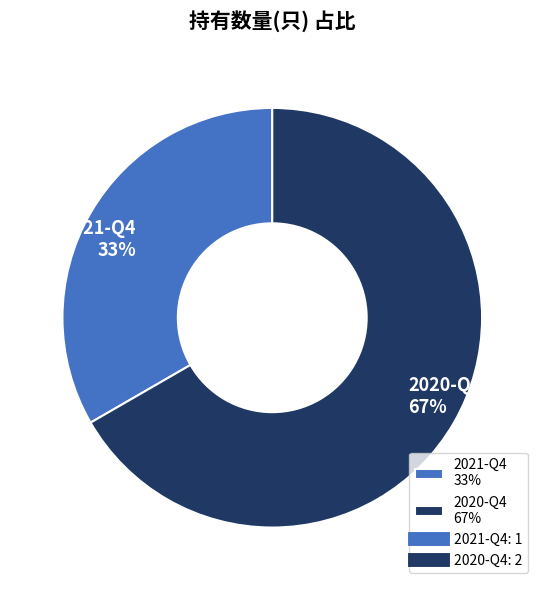

True or false: 2021-Q4 accounts for 45% of the total.

False